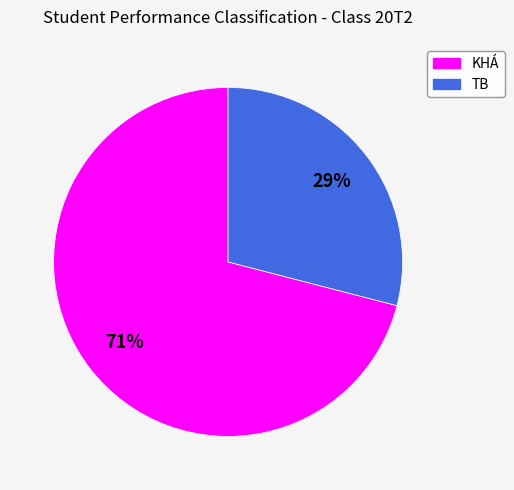

To the nearest percent, what is the difference between the largest and smallest slice percentages?

42%